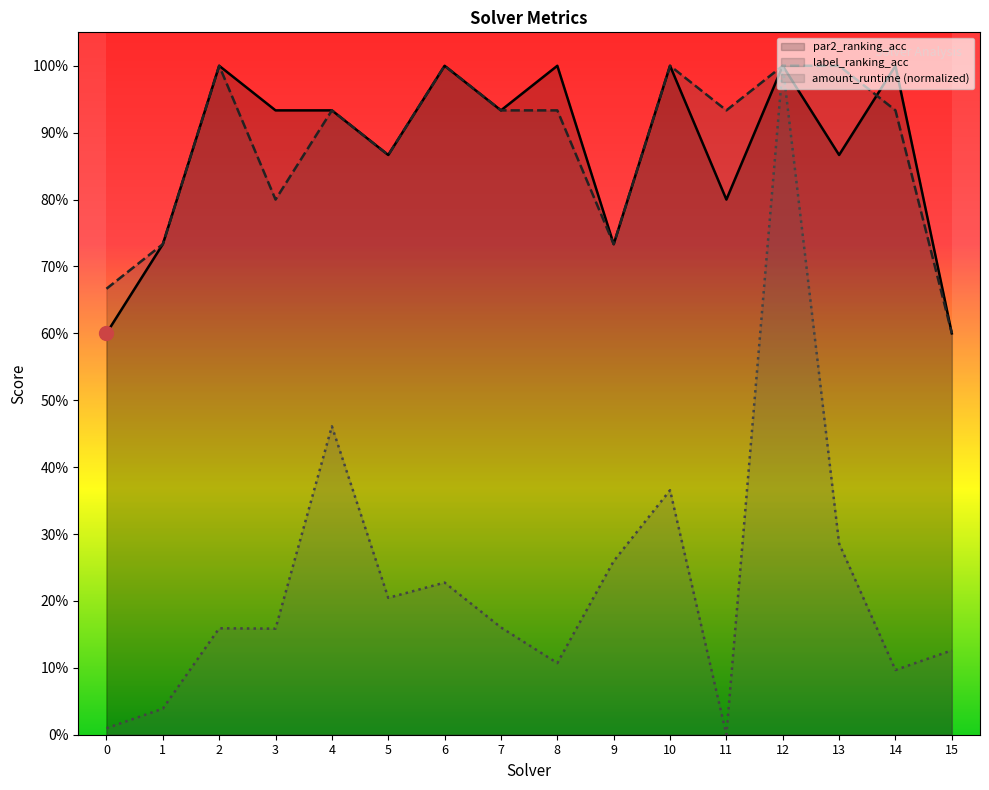

What is the difference between the maximum and minimum values in the amount_runtime series?

1.0